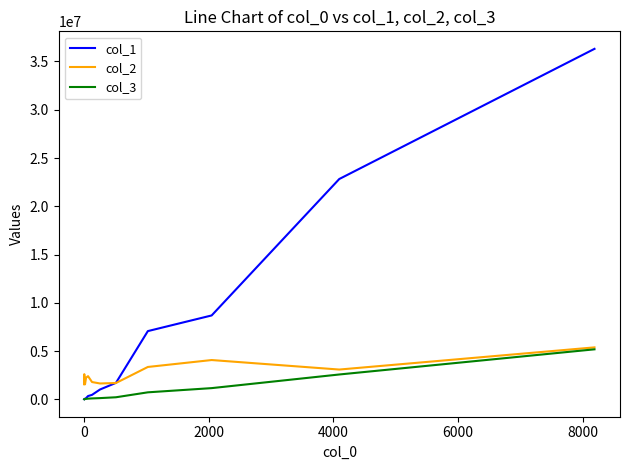

List the series in order of their overall mean, highest first.

col_1, col_2, col_3